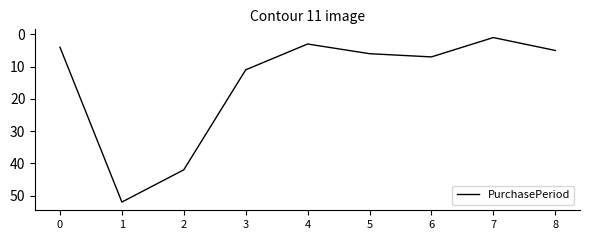

Which has a higher value, 3 or 0?

3